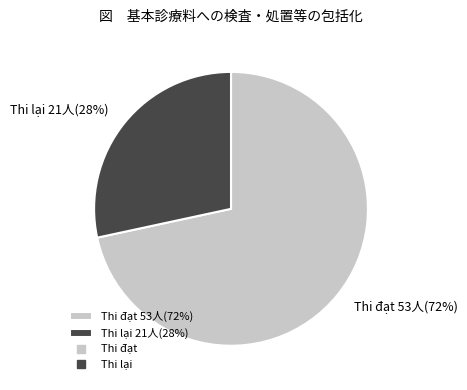

Is Thi đạt 53人(72%) the majority of the pie?

Yes